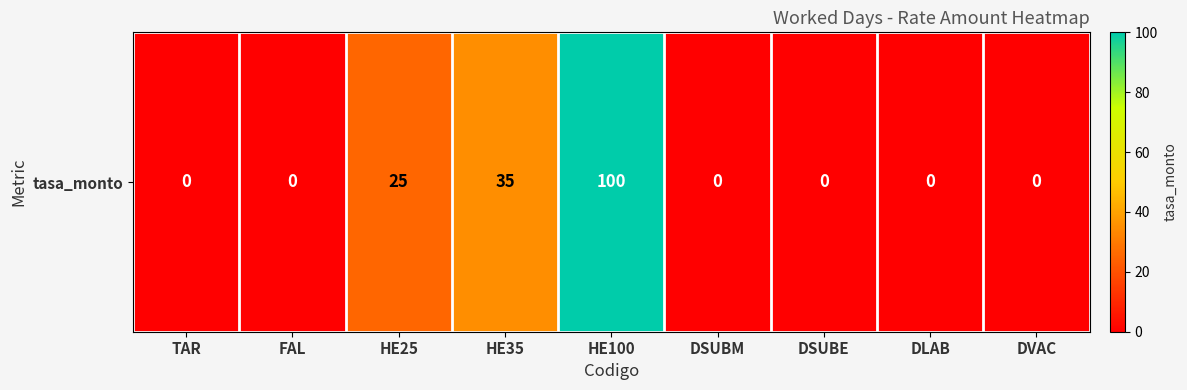

Reading left to right, list all the values displayed in this chart.

0	0	25	35	100	0	0	0	0